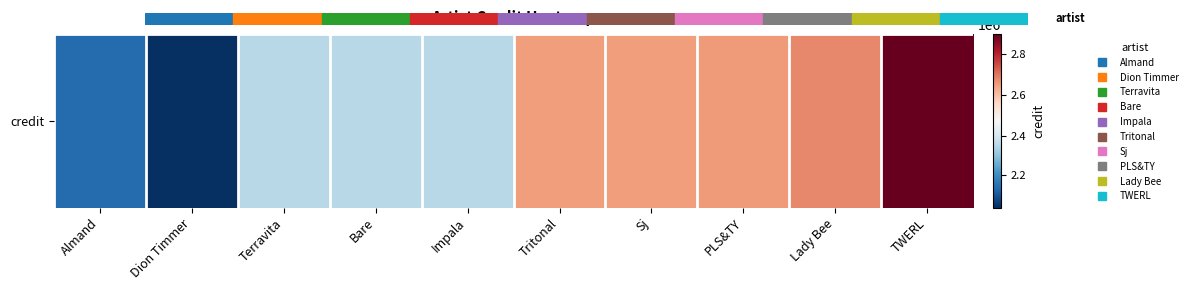

At which category does the chart reach its minimum across all series?

Dion Timmer